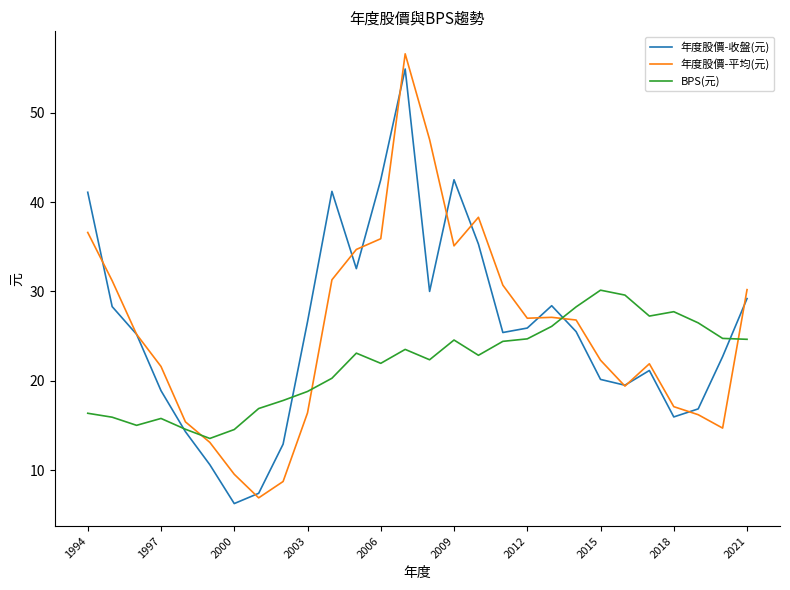

True or false: BPS(元) has more than 0 points higher than both neighbors.

True